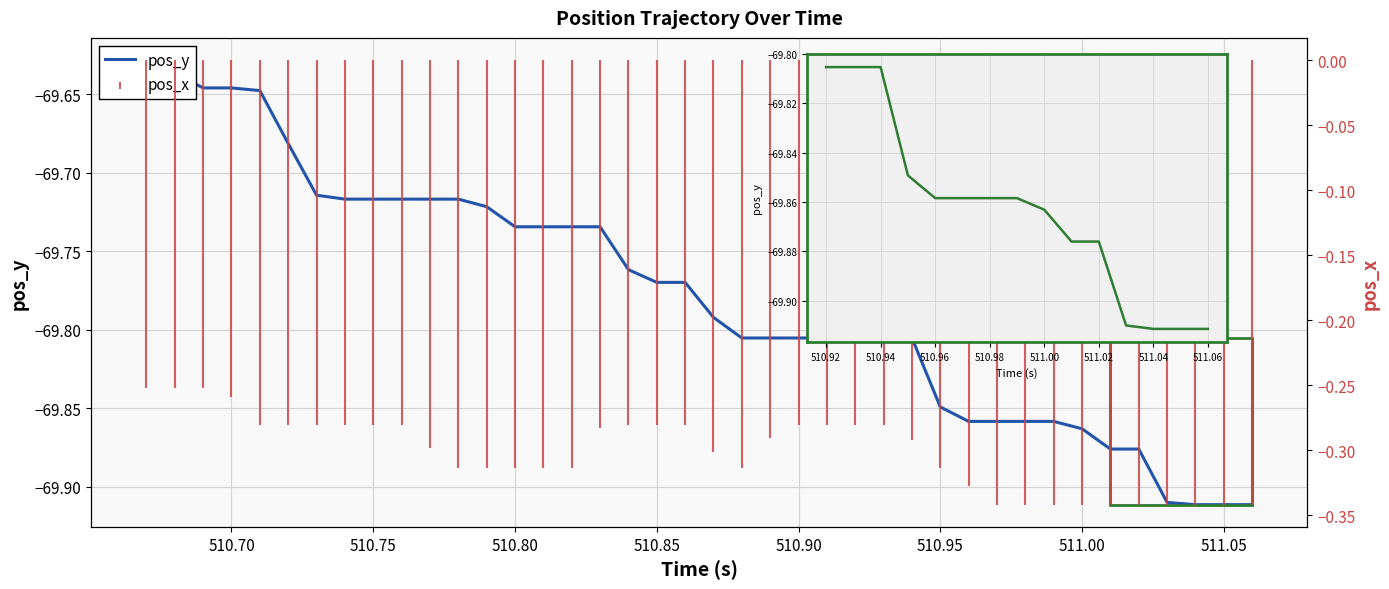

List the labels in order of pos_y value, largest first.

510.67, 510.68, 510.69, 510.7, 510.71, 510.72, 510.73, 510.74, 510.75, 510.76, 510.77, 510.78, 510.79, 510.8, 510.81, 510.82, 510.83, 510.84, 510.85, 510.86, 510.87, 510.88, 510.89, 510.9, 510.91, 510.92, 510.93, 510.94, 510.95, 510.96, 510.97, 510.98, 510.99, 511.0, 511.01, 511.02, 511.03, 511.04, 511.05, 511.06